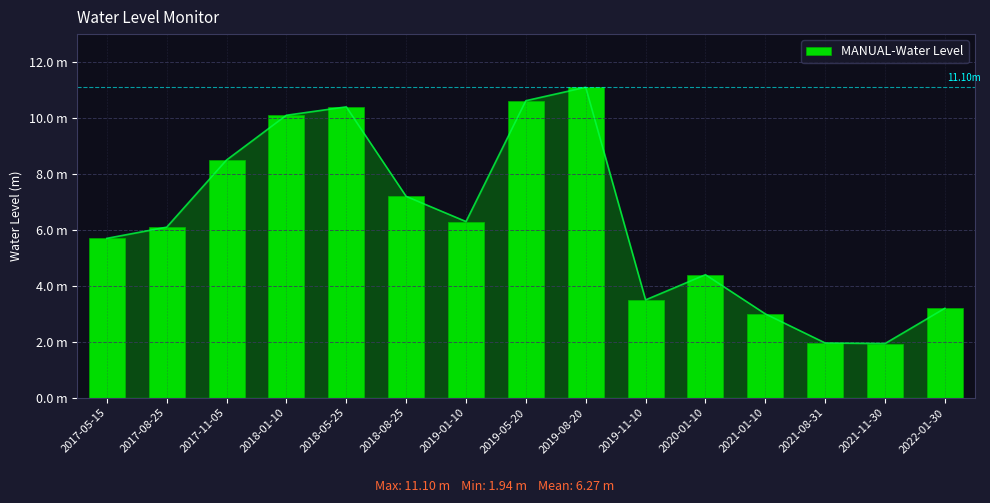

Which has a higher value, 2018-01-10 or 2020-01-10?

2018-01-10